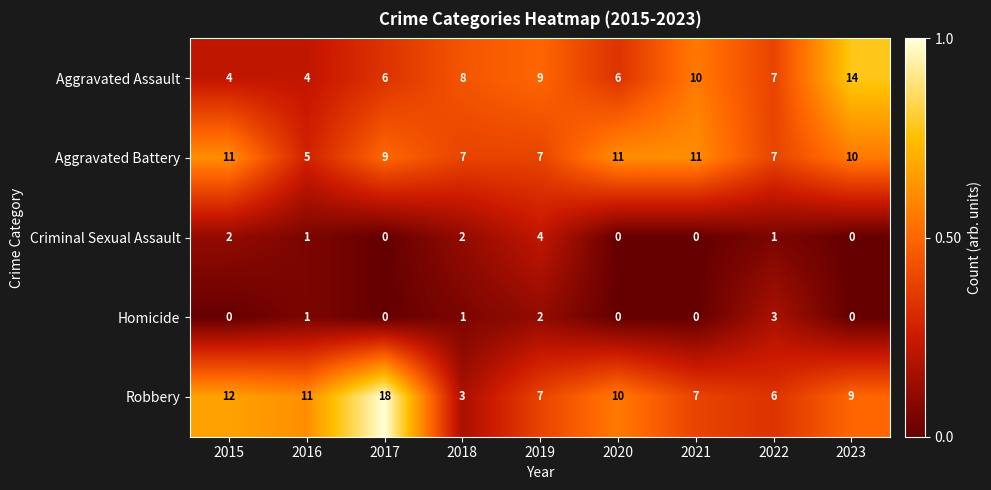

How many series are shown in this chart?

5